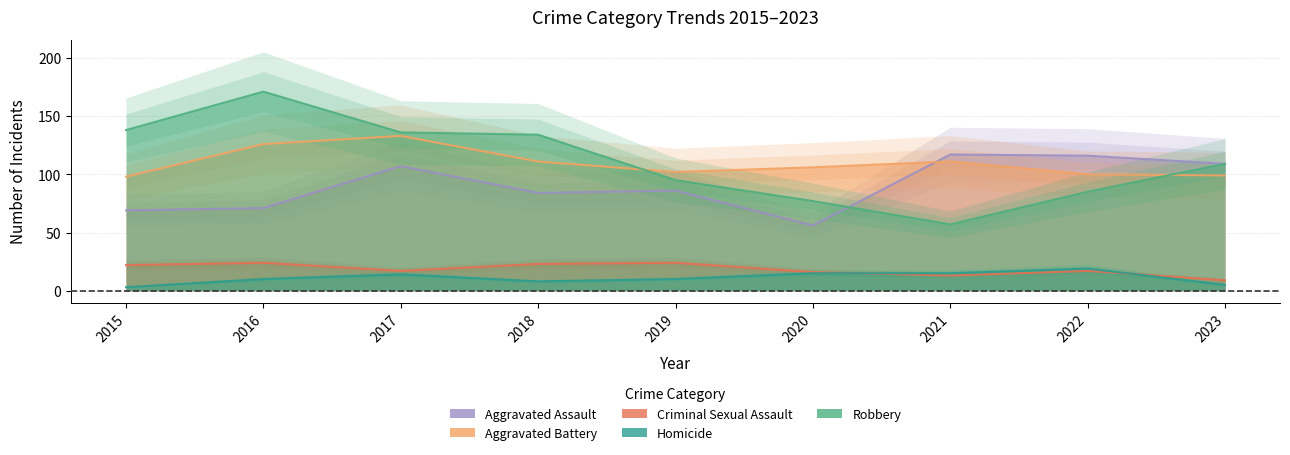

How many lines are shown in the chart?

5